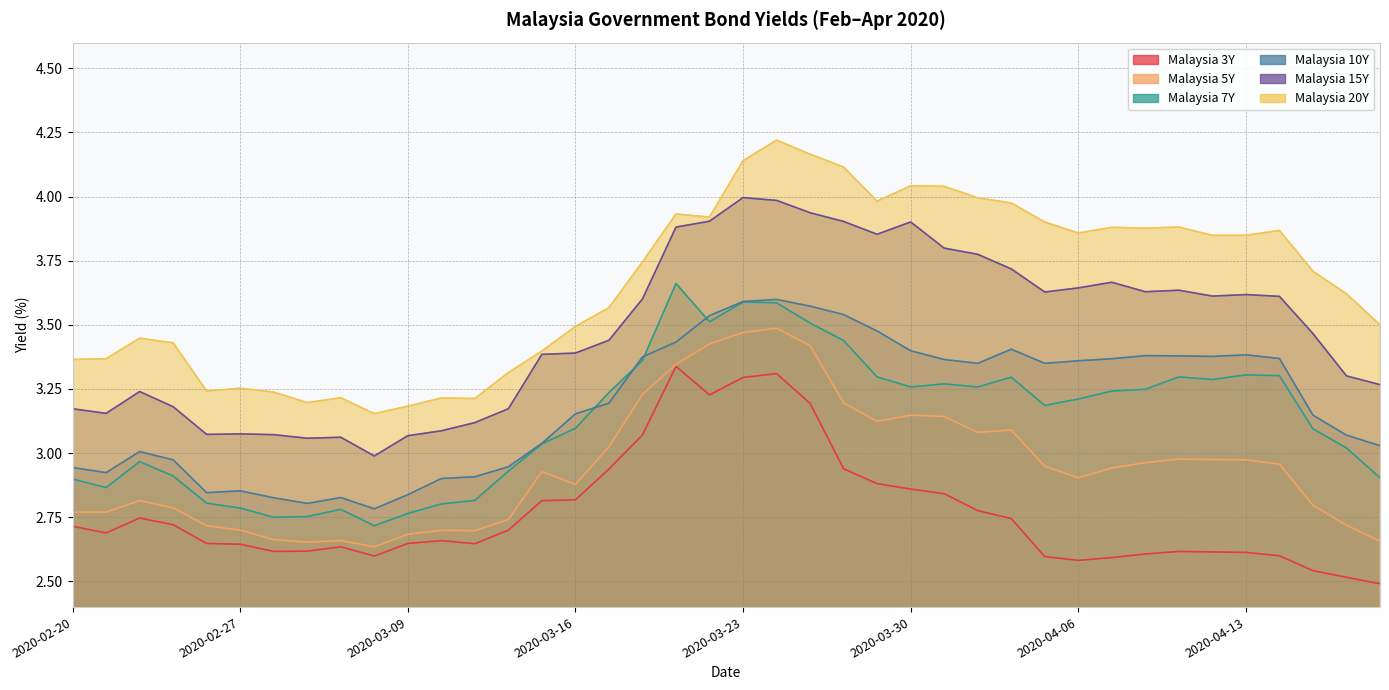

Is the value of Malaysia 3Y at 2020-03-06 greater than the value of Malaysia 5Y at 2020-03-27?

No